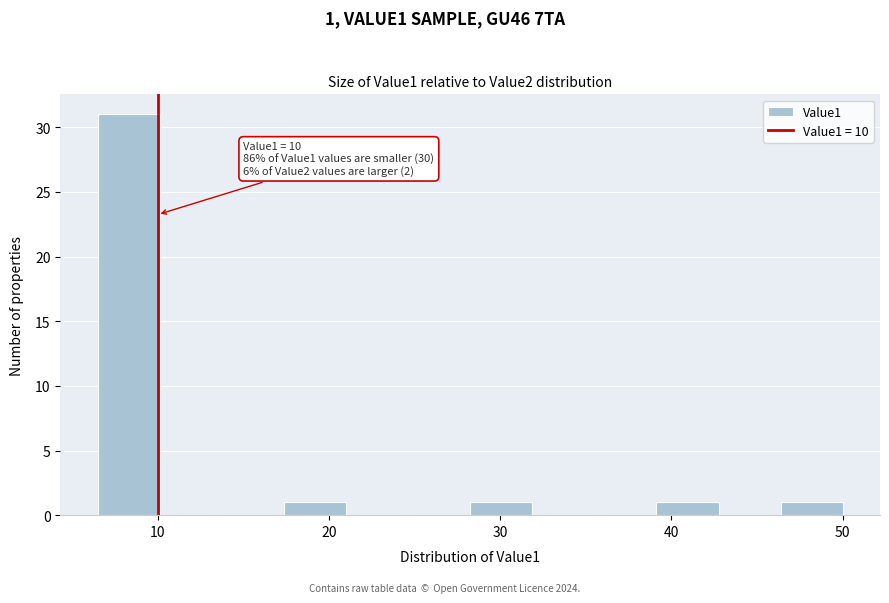

Around what value on the x-axis is the tallest bar? Give the approximate position of its centre, as read against the axis.

8